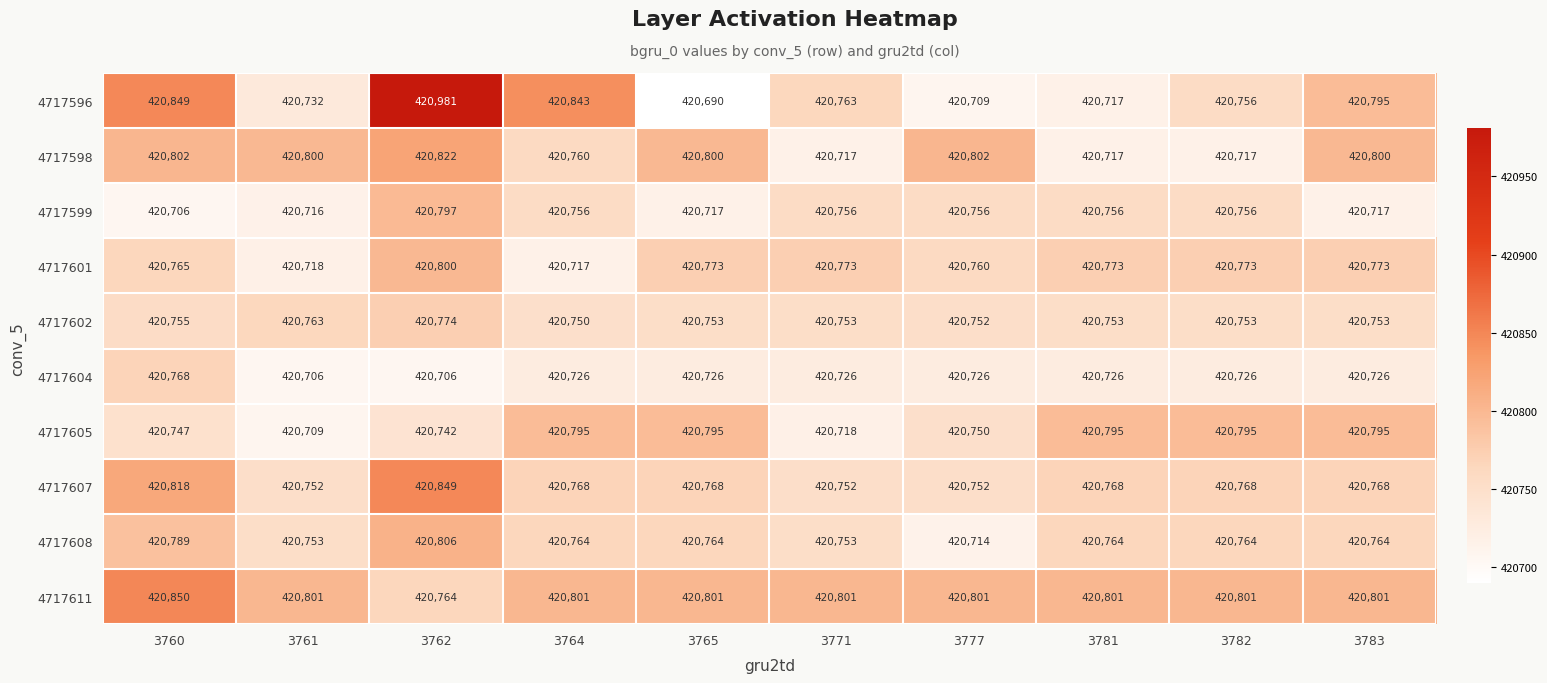

Rank the series by their maximum value, from lowest to highest.

4717604, 4717602, 4717605, 4717599, 4717601, 4717608, 4717598, 4717607, 4717611, 4717596